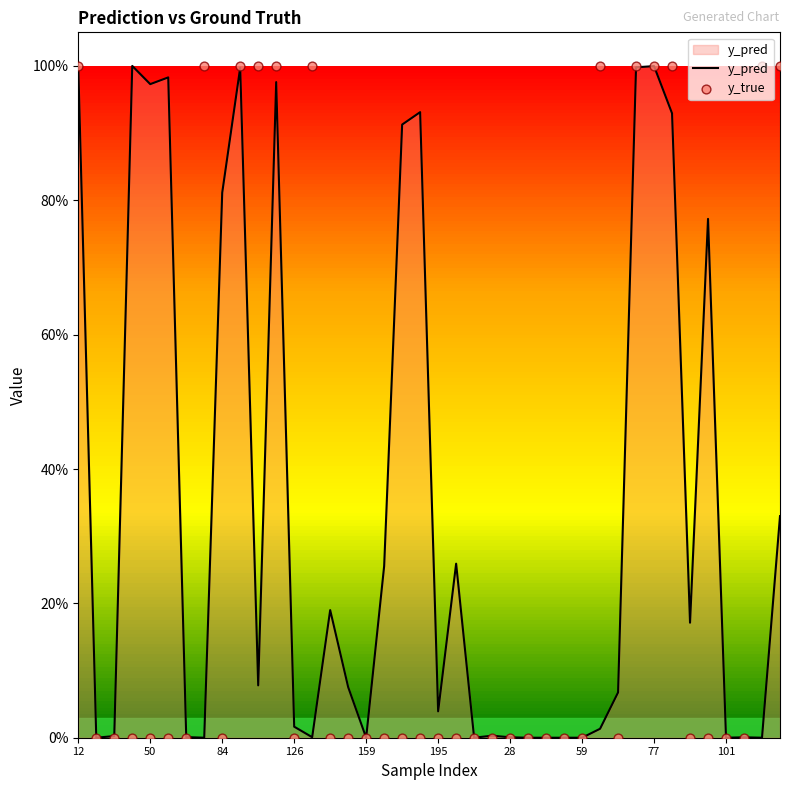

Which series has the largest total across all categories?

y_pred